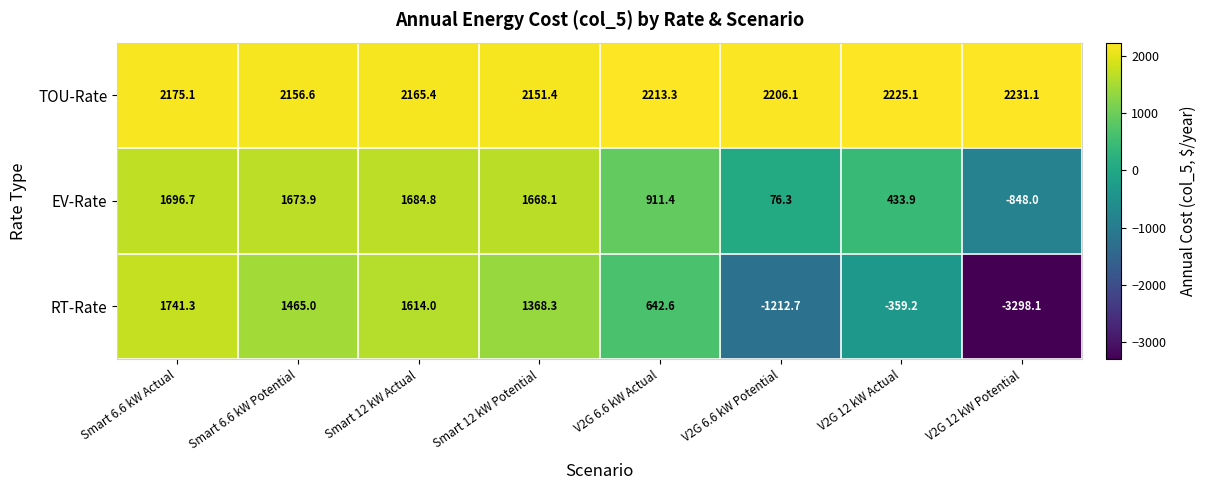

What is the smallest value displayed?

-3298.1